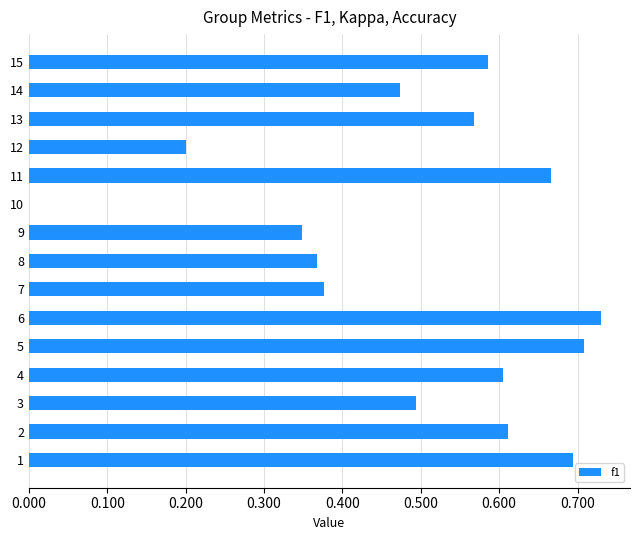

What is the sum of the values at 12 and 4?

0.8